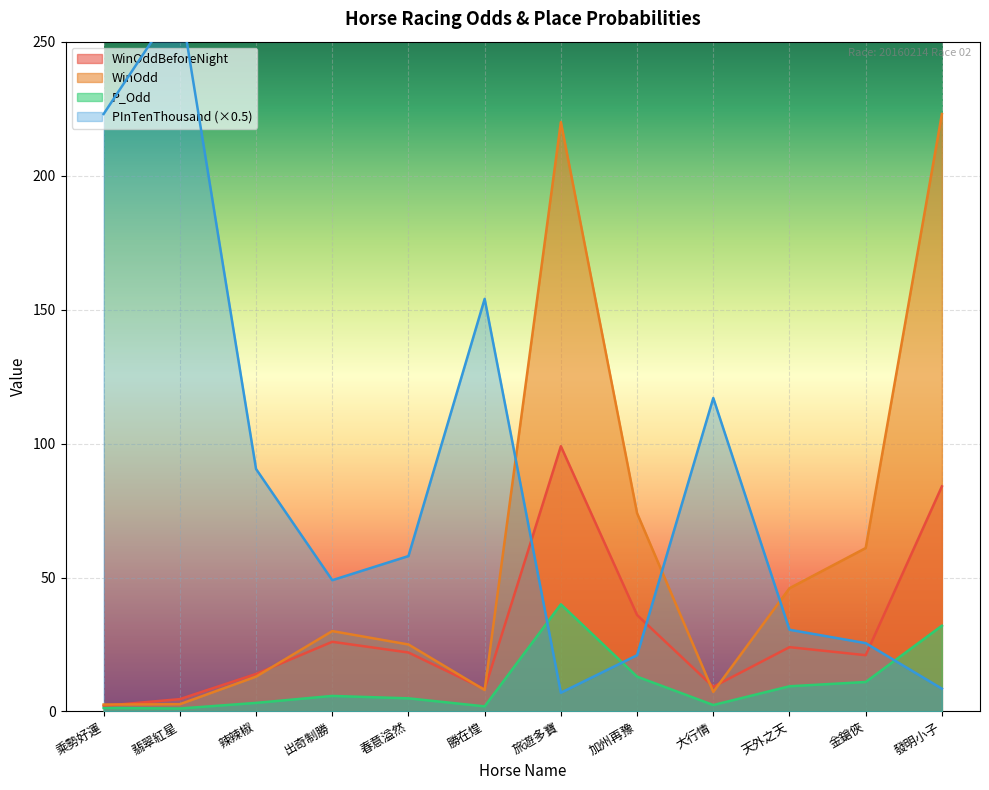

Rank the series by their maximum value, from highest to lowest.

PInTenThousand, WinOdd, WinOddBeforeNight, P_Odd